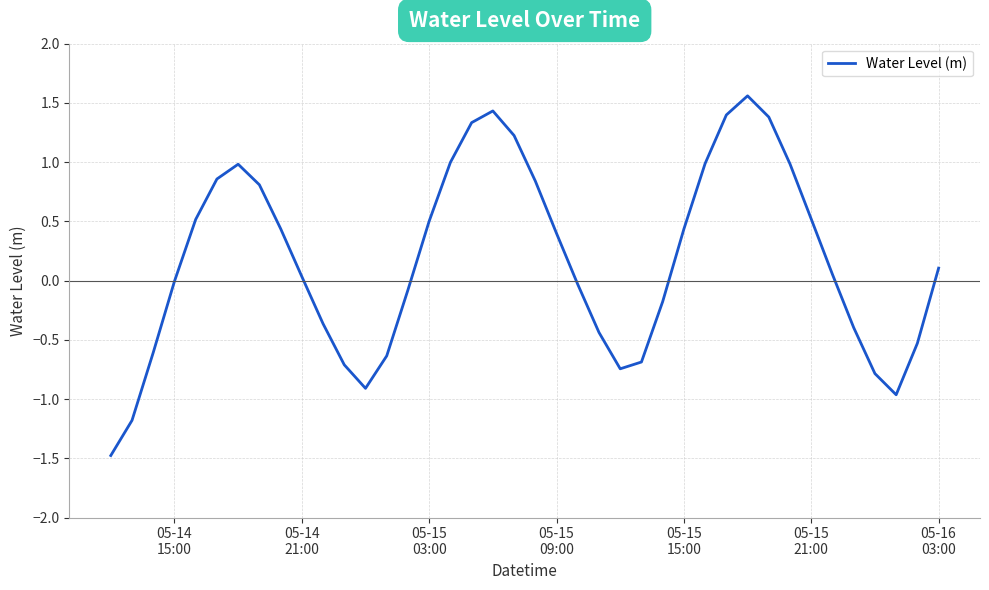

What is the smallest value displayed?

-1.5